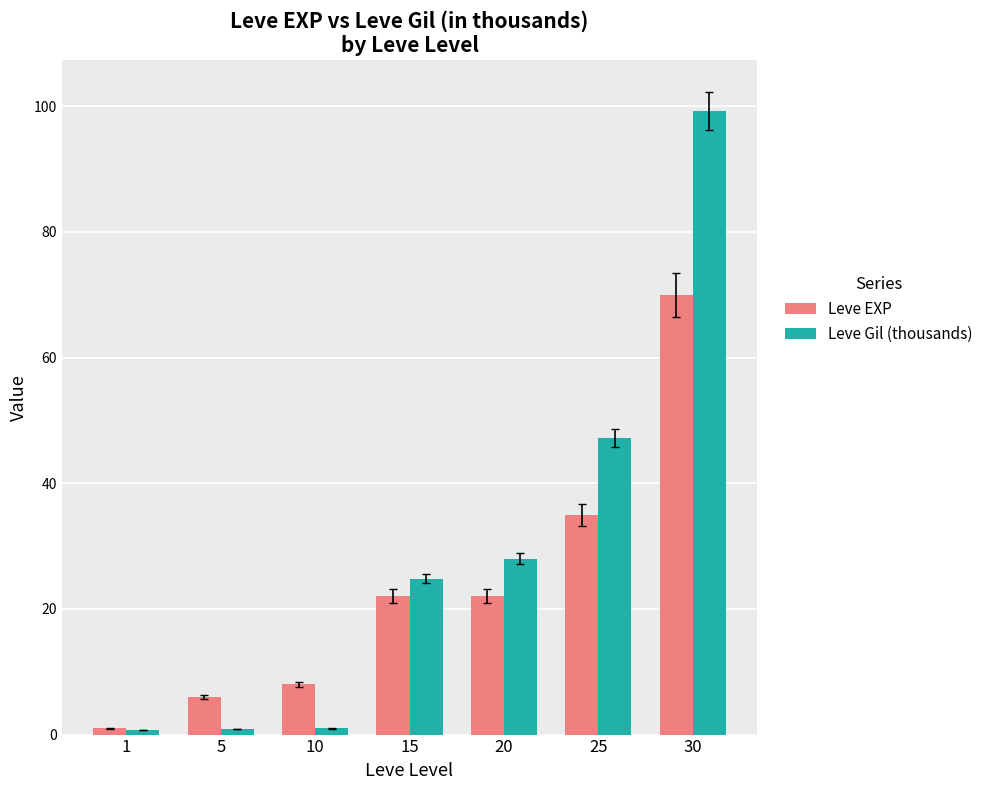

Which series has the largest range (max minus min)?

Leve Gil (thousands)